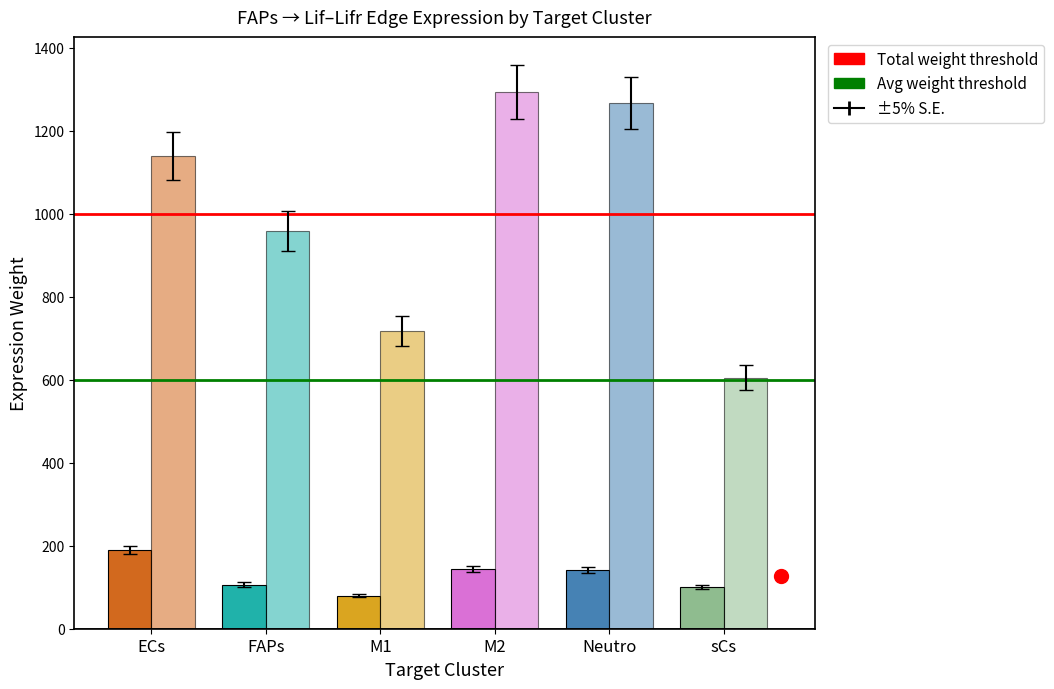

Does the chart contain any negative values?

No